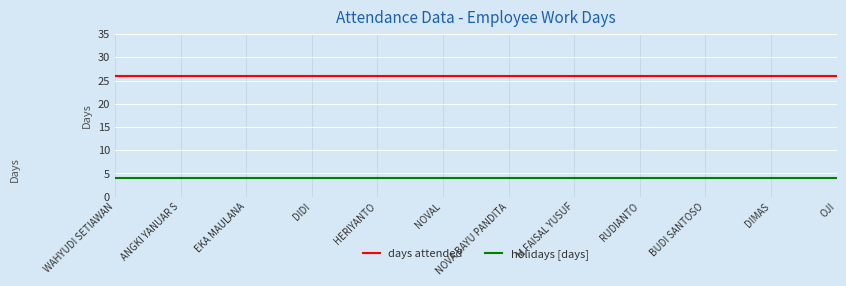

At how many categories does at least one series exceed 21?

12